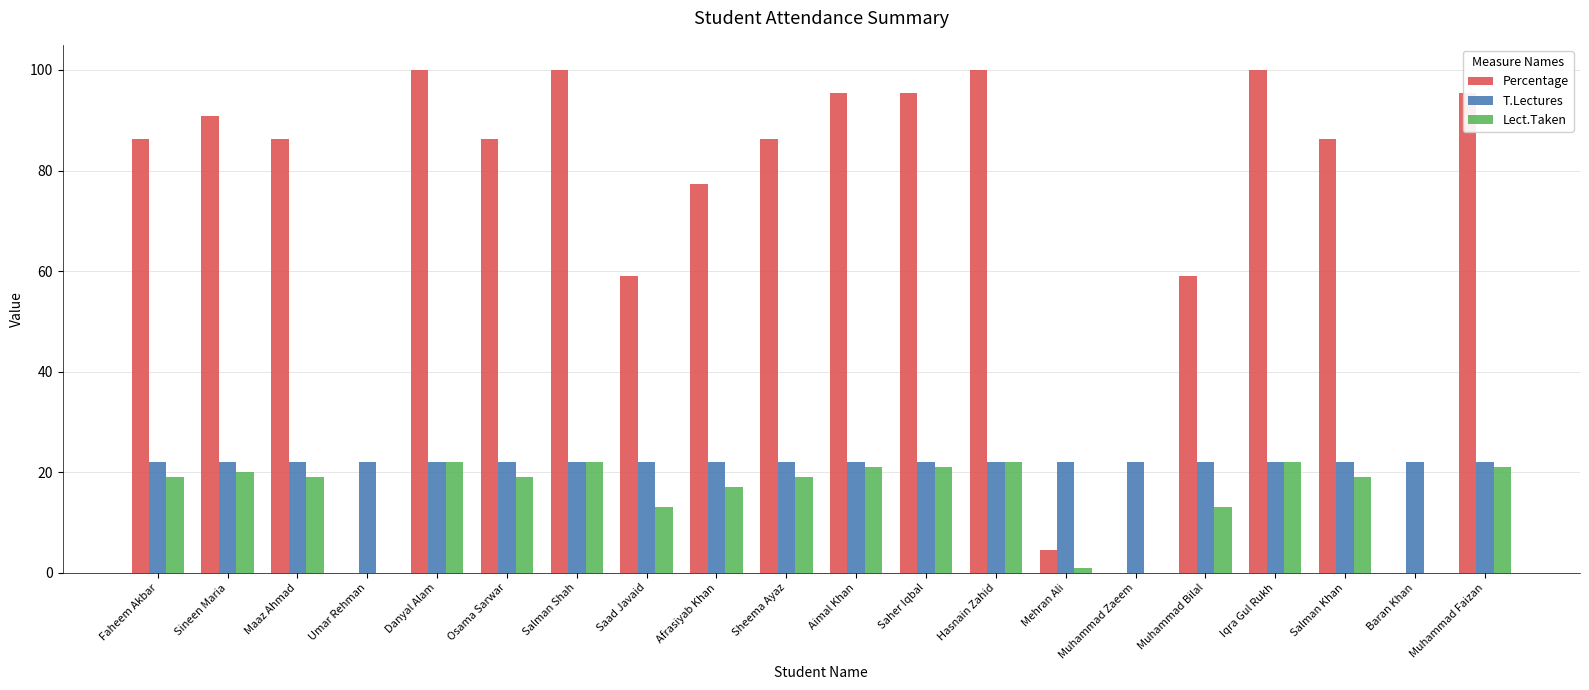

Is it true that T.Lectures equals 5.0 at Sineen Maria?

False